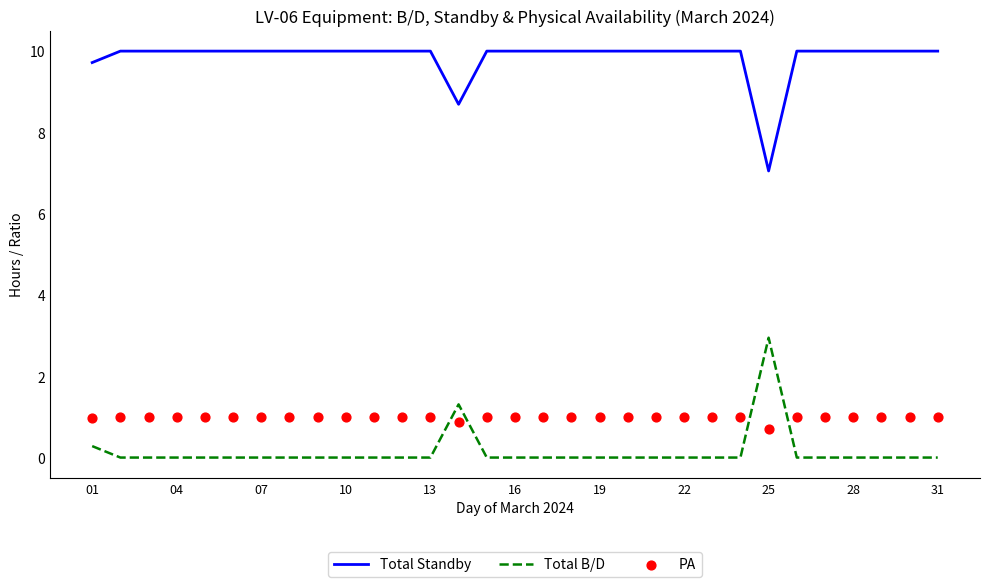

Which series reaches the maximum Y coordinate?

Total Standby